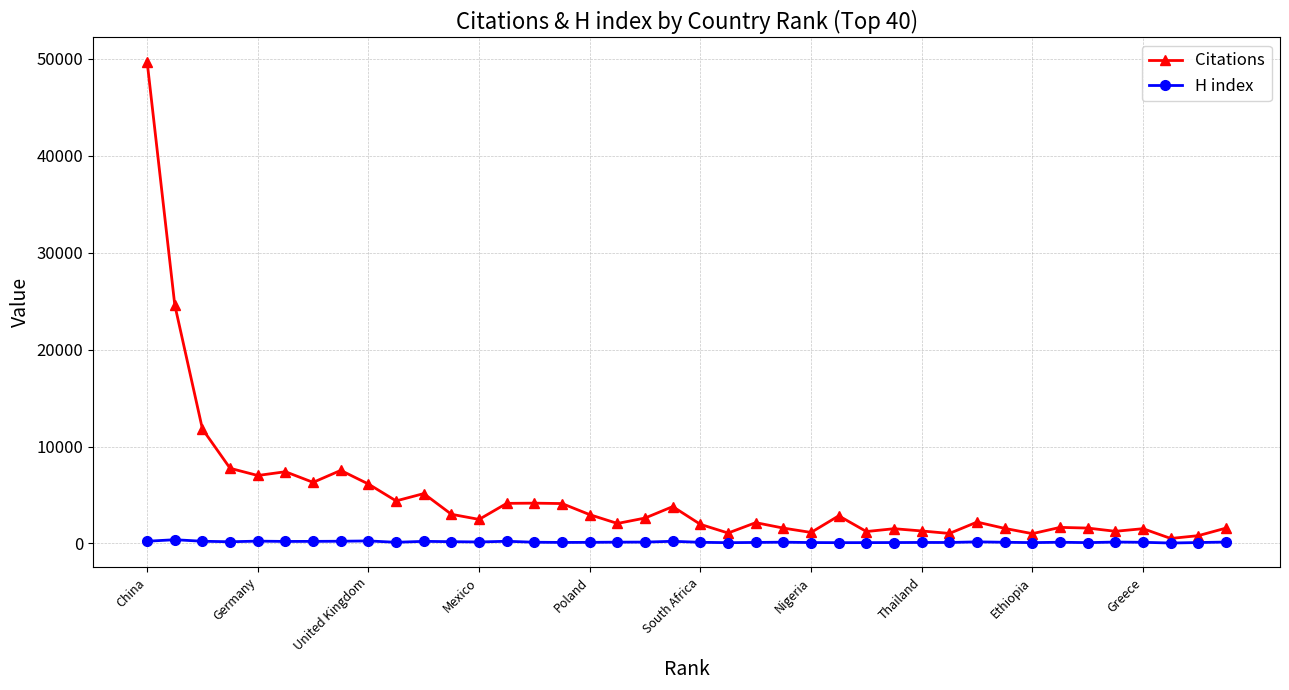

Which series has the largest total across all categories?

Citations